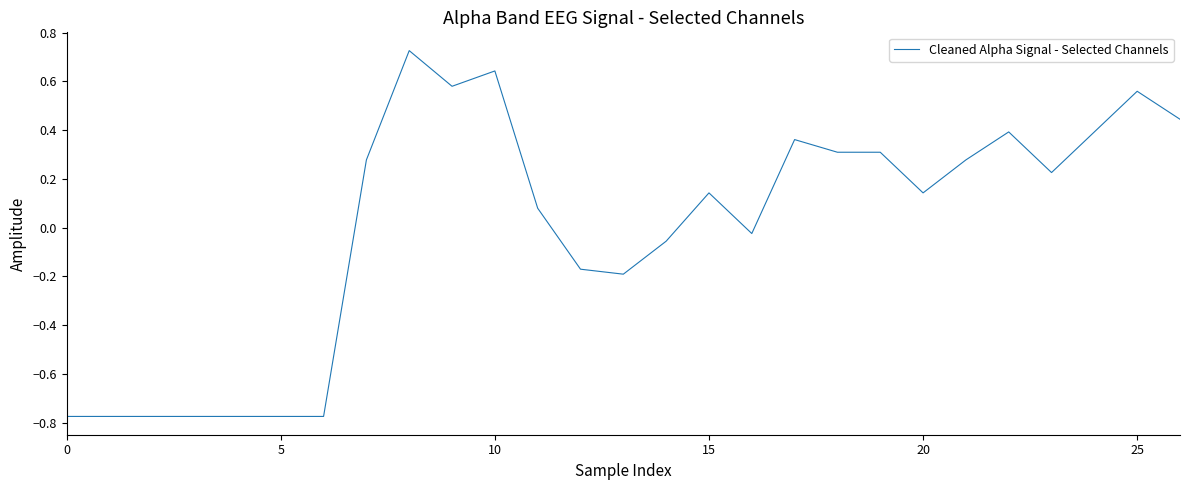

What is the difference between the maximum and minimum values?

1.5